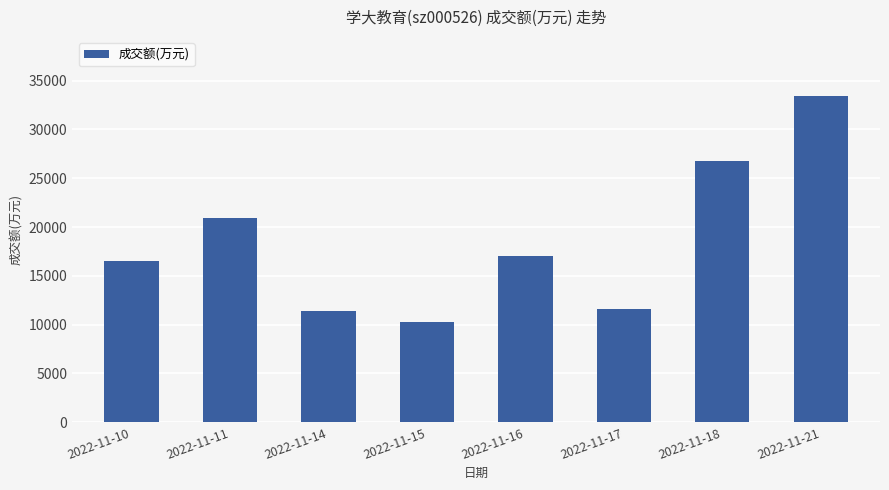

What is the difference between the values at 2022-11-15 and 2022-11-14?

1143